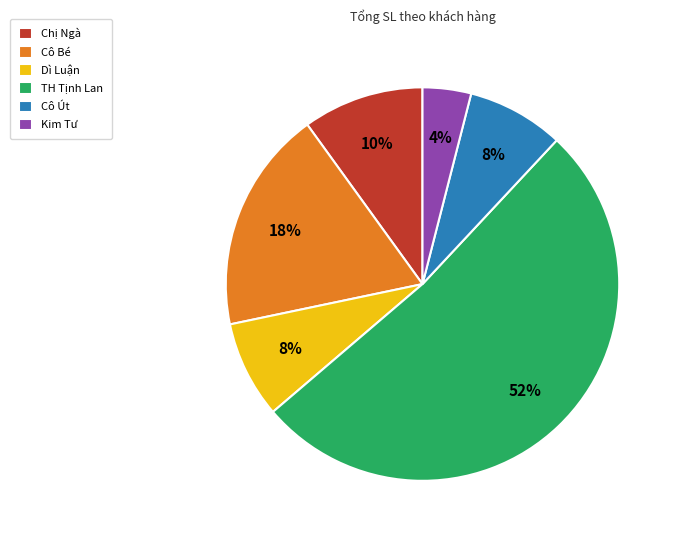

How many segments does this pie chart have?

6